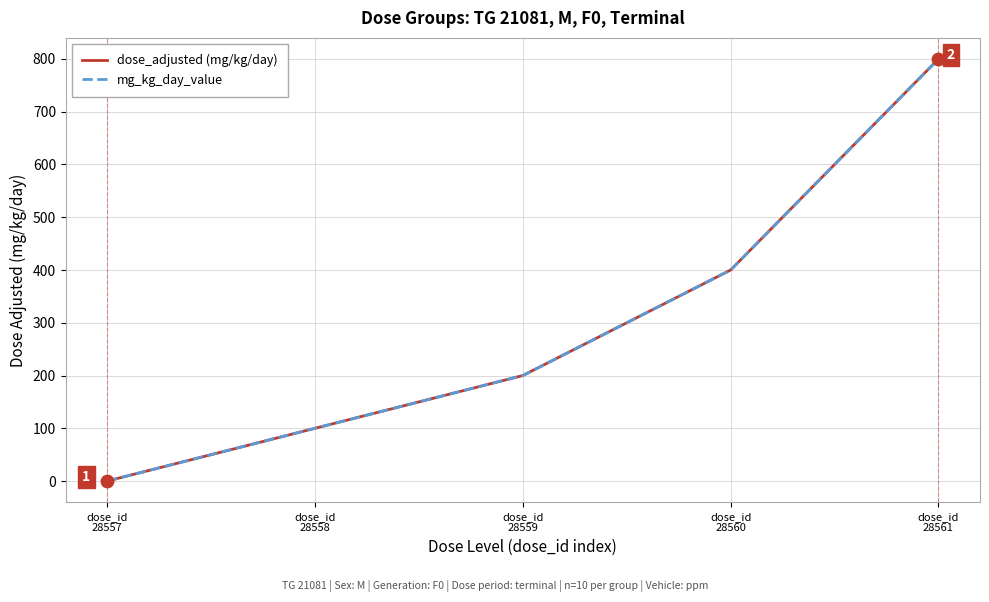

Does the chart have visible grid lines?

Yes